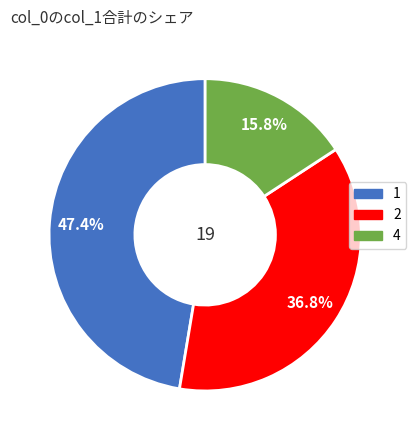

Is there a majority slice in this chart?

No